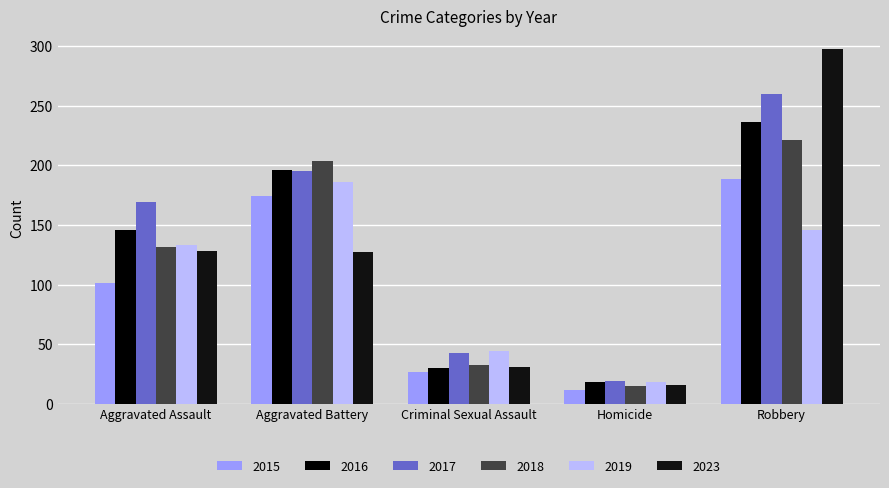

Which series has the largest total across all categories?

2017